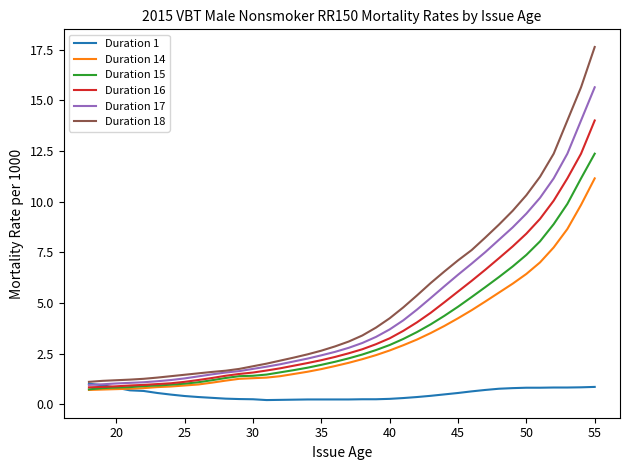

Which series has the largest range (max minus min)?

Duration 18